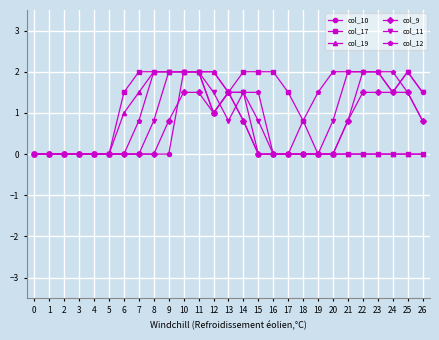

What is the maximum value for col_10?

2.0